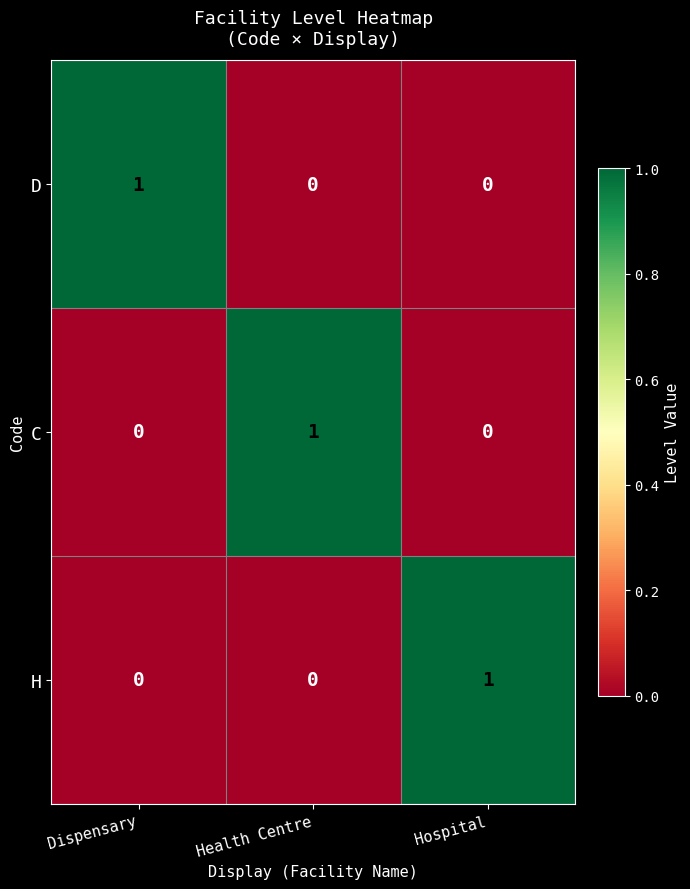

How many D values are between 0 and 1?

3